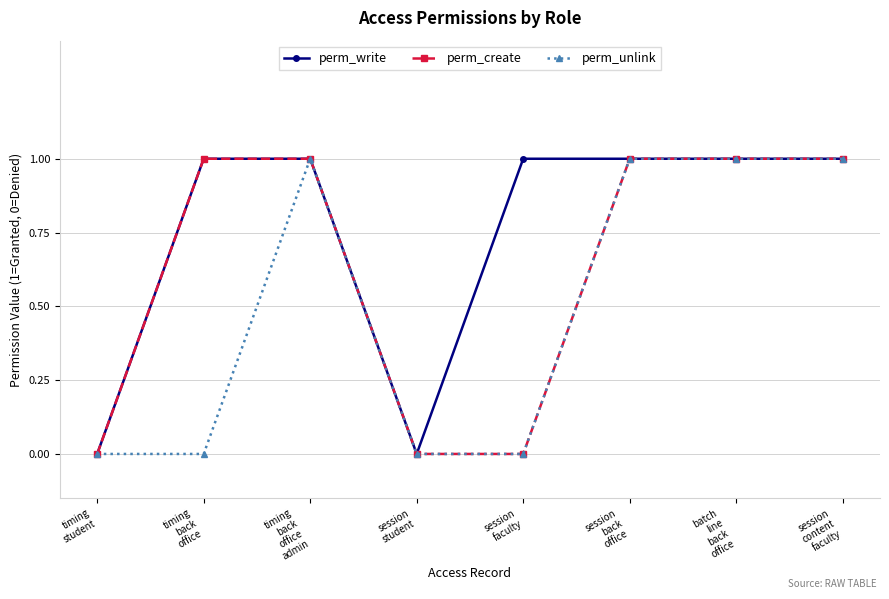

What position from the left is batch
line
back
office?

7